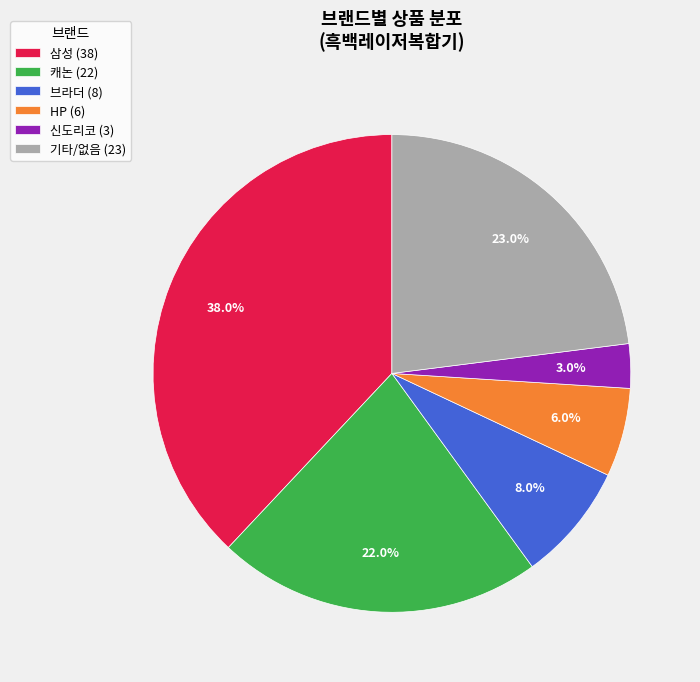

Rank the categories by value from lowest to highest.

신도리코 (3), HP (6), 브라더 (8), 캐논 (22), 기타/없음 (23), 삼성 (38)